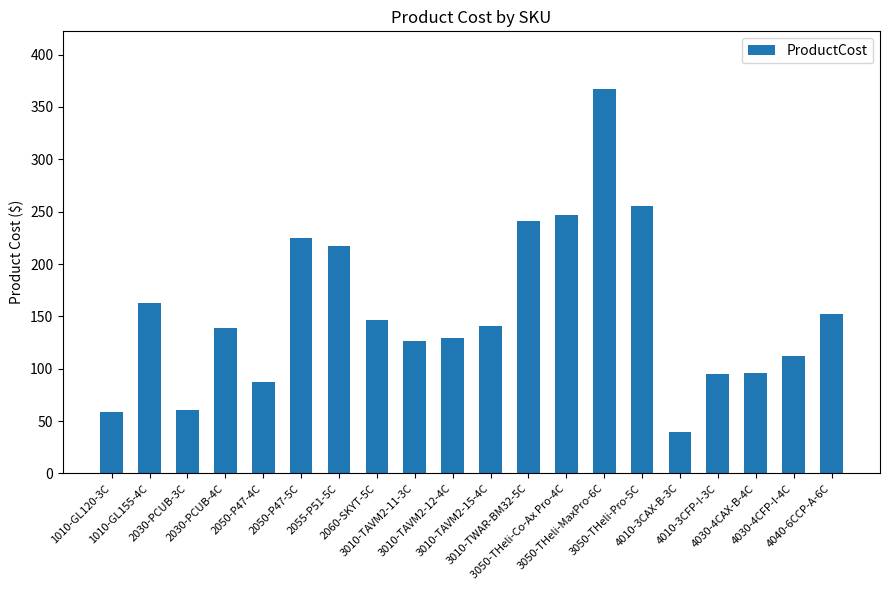

What is the approximate value at 2030-PCUB-3C?

60.8